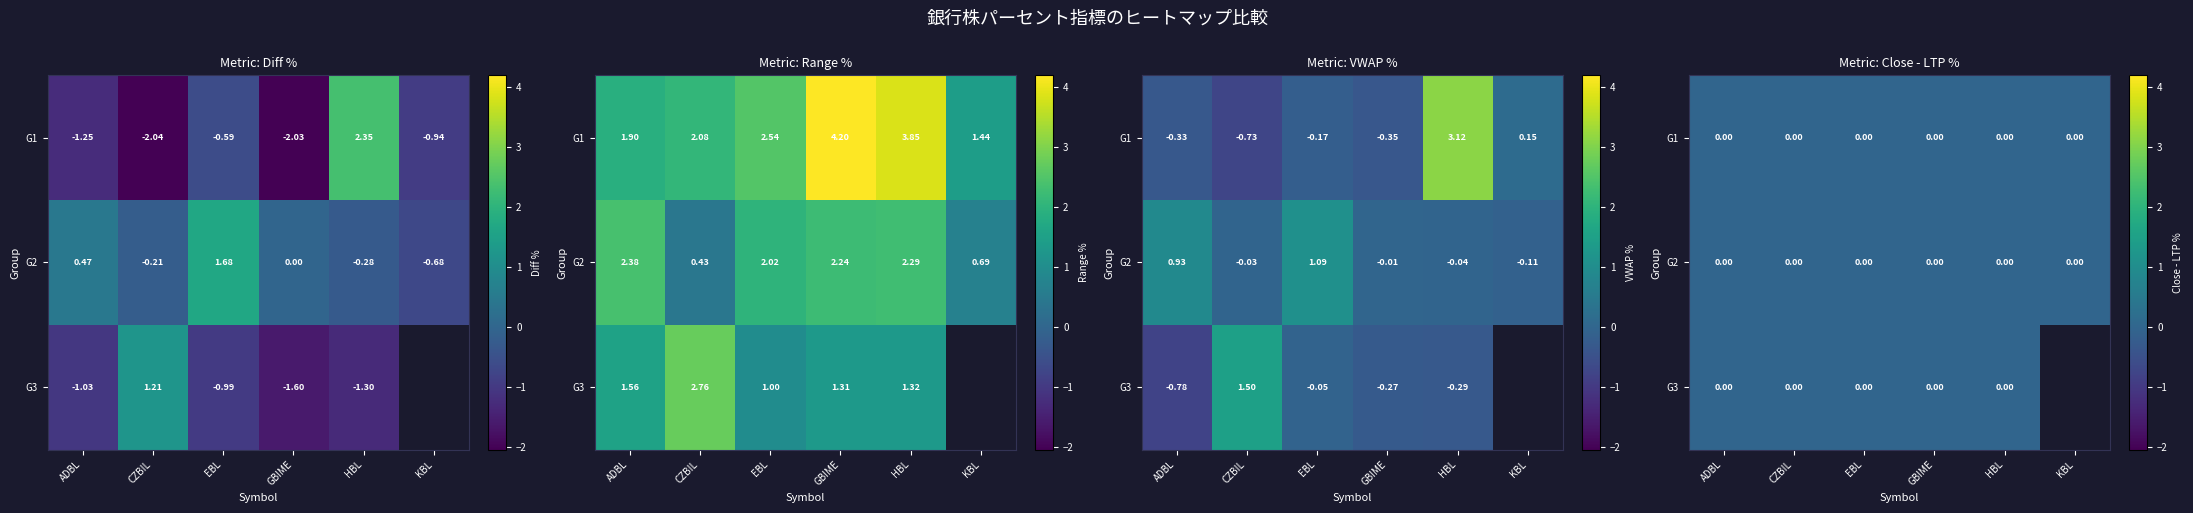

How many series are shown in this chart?

4